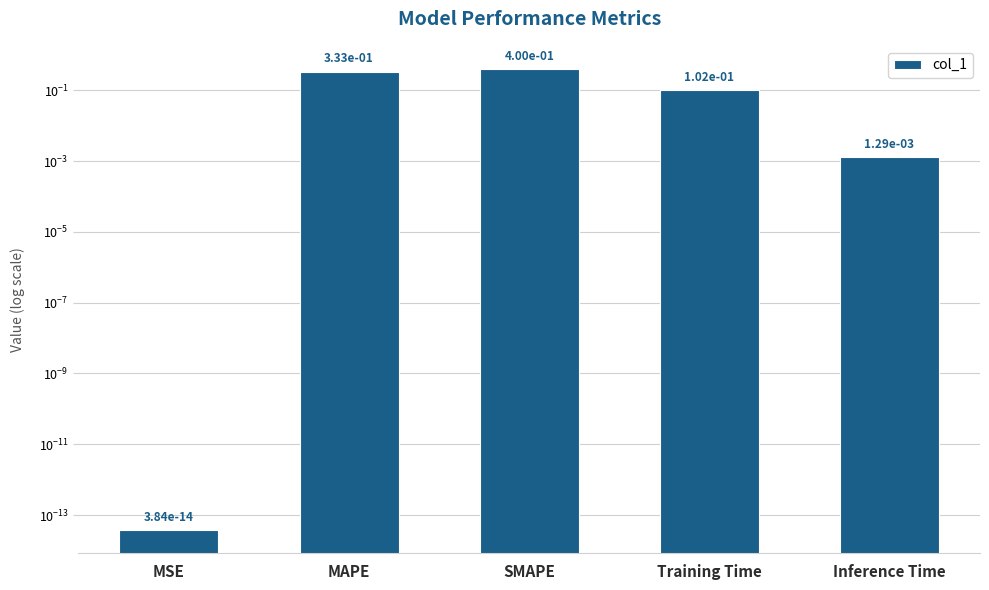

Are the bars horizontal?

No